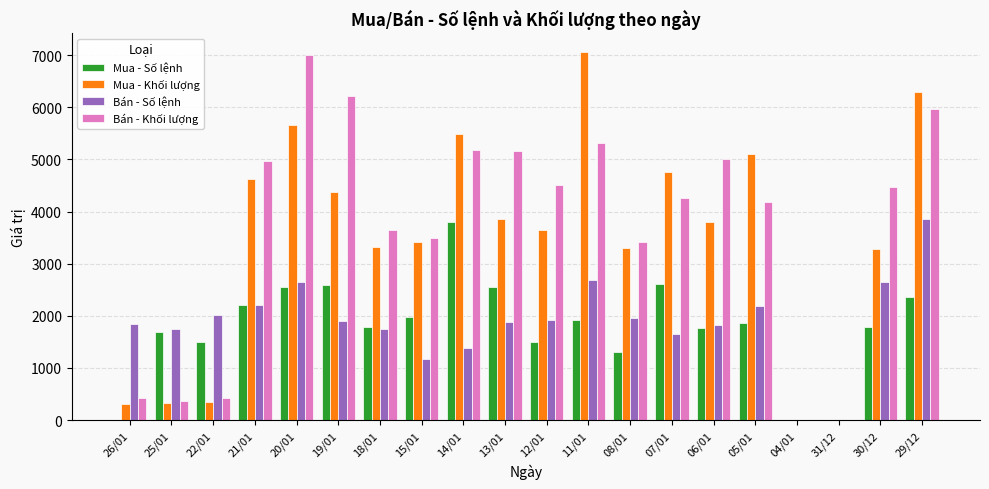

Between 22/01 and 18/01, which series saw the biggest shift?

Bán - Khối lượng